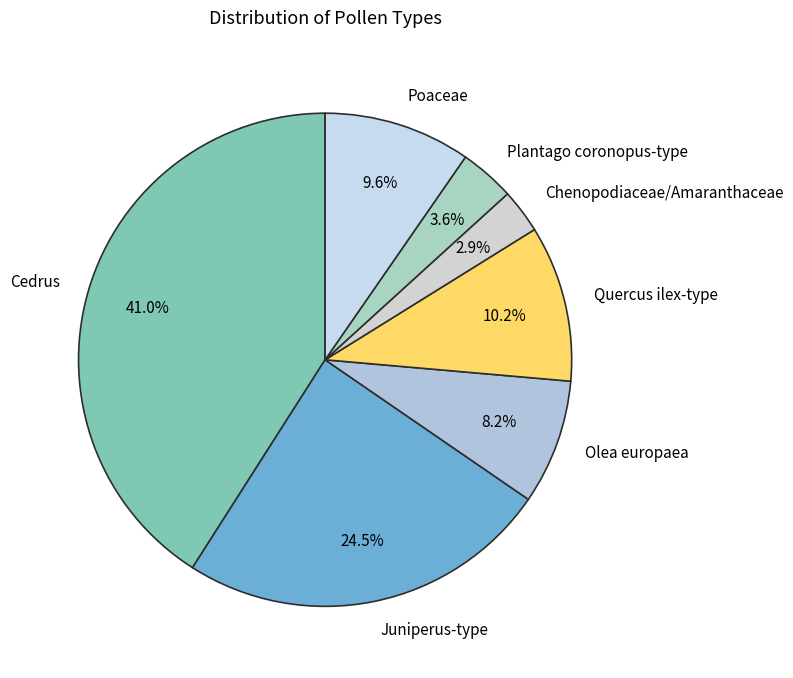

To the nearest percent, what is the difference between the largest and smallest slice percentages?

38%